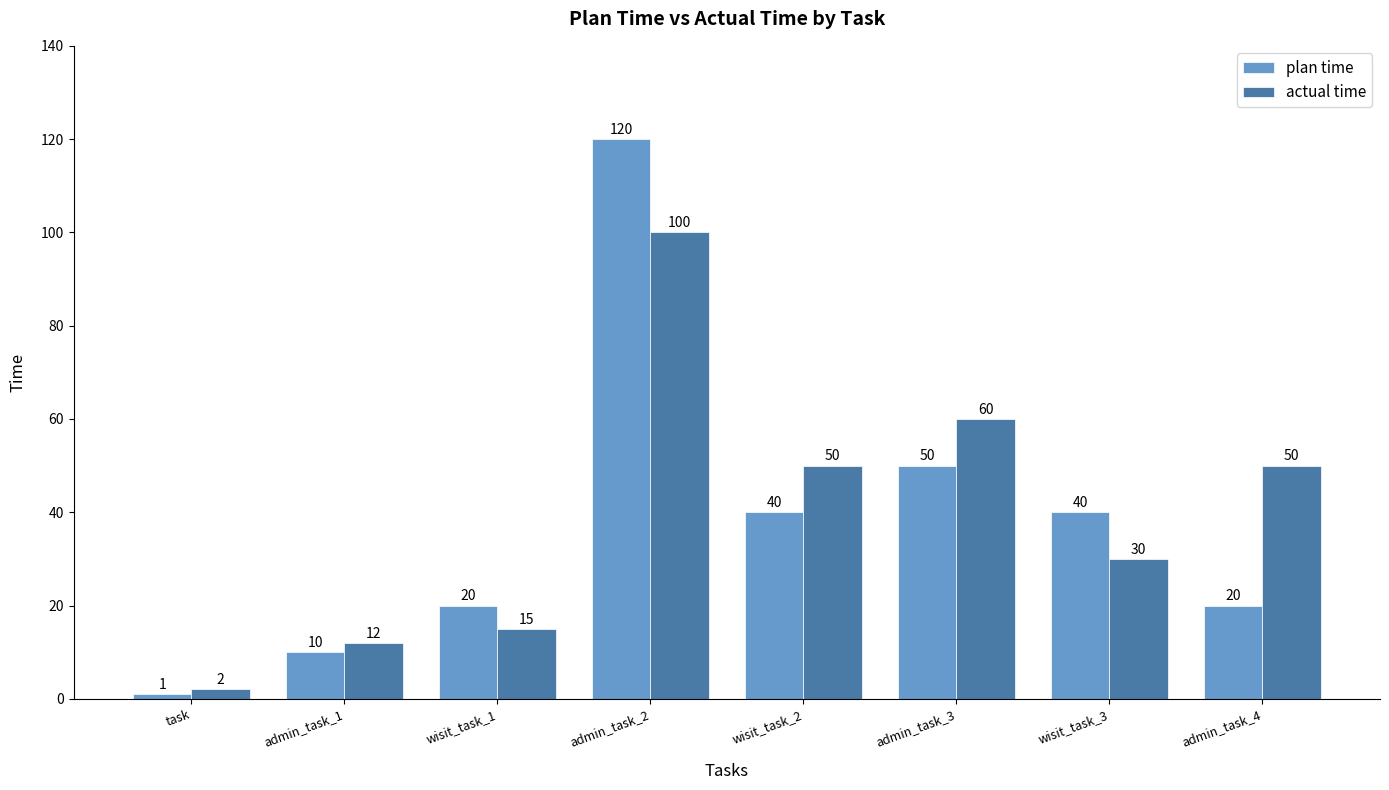

The plan time series shows 20 at wisit_task_1. True or false?

True